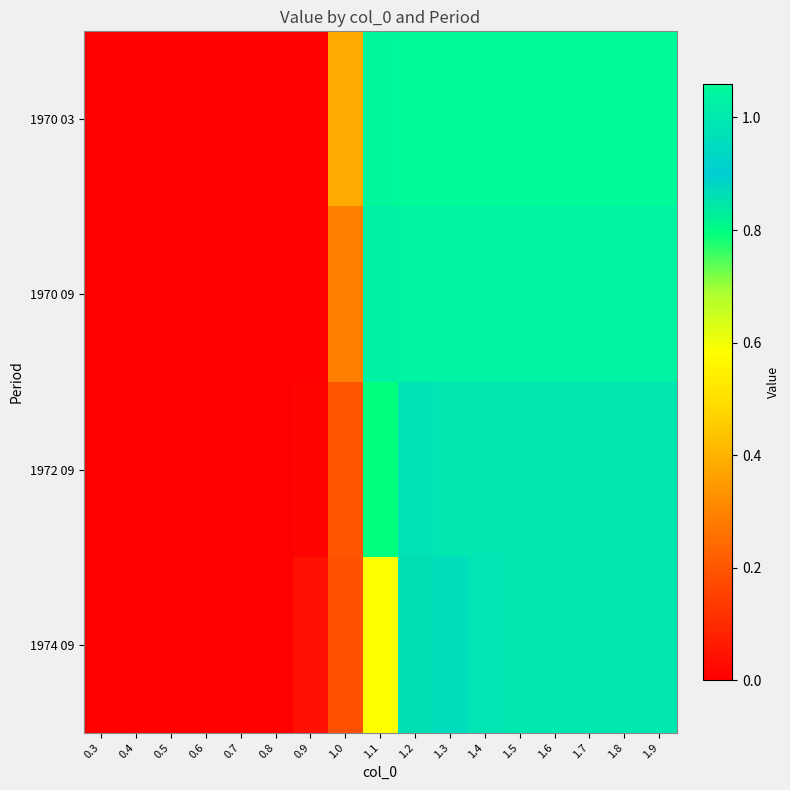

Reading right to left, what are all the values shown in this chart?

1970 03: 1.9=1.1	1.8=1.1	1.7=1.1	1.6=1.1	1.5=1.1	1.4=1.1	1.3=1.1	1.2=1.1	1.1=1.1	1.0=0.4	0.9=0.0	0.8=0.0	0.7=0.0	0.6=0.0	0.5=0.0	0.4=0.0	0.3=0.0
1970 09: 1.9=1.0	1.8=1.0	1.7=1.0	1.6=1.0	1.5=1.0	1.4=1.0	1.3=1.0	1.2=1.0	1.1=1.0	1.0=0.3	0.9=0.0	0.8=0.0	0.7=0.0	0.6=0.0	0.5=0.0	0.4=0.0	0.3=0.0
1972 09: 1.9=1.0	1.8=1.0	1.7=1.0	1.6=1.0	1.5=1.0	1.4=1.0	1.3=1.0	1.2=1.0	1.1=0.8	1.0=0.2	0.9=0.0	0.8=0.0	0.7=0.0	0.6=0.0	0.5=0.0	0.4=0.0	0.3=0.0
1974 09: 1.9=1.0	1.8=1.0	1.7=1.0	1.6=1.0	1.5=1.0	1.4=1.0	1.3=1.0	1.2=0.9	1.1=0.6	1.0=0.2	0.9=0.0	0.8=0.0	0.7=0.0	0.6=0.0	0.5=0.0	0.4=0.0	0.3=0.0